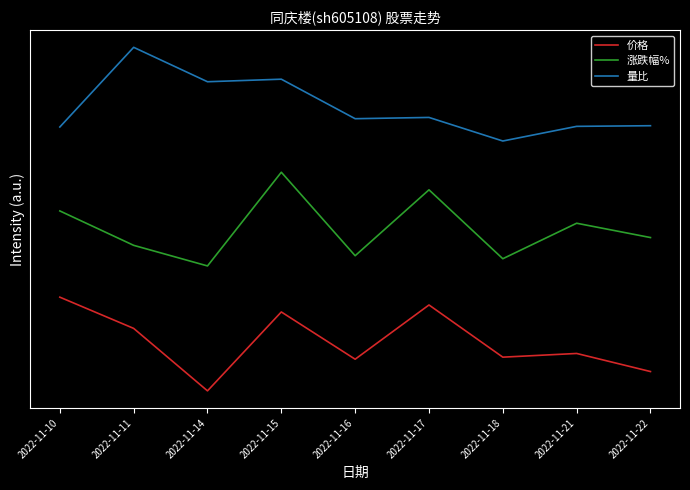

What is the lowest value of the 量比 series?

16.0